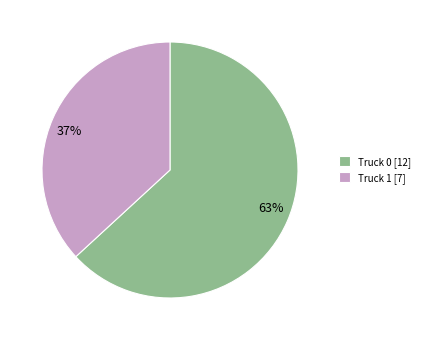

What is the largest slice in the pie chart?

Truck 0